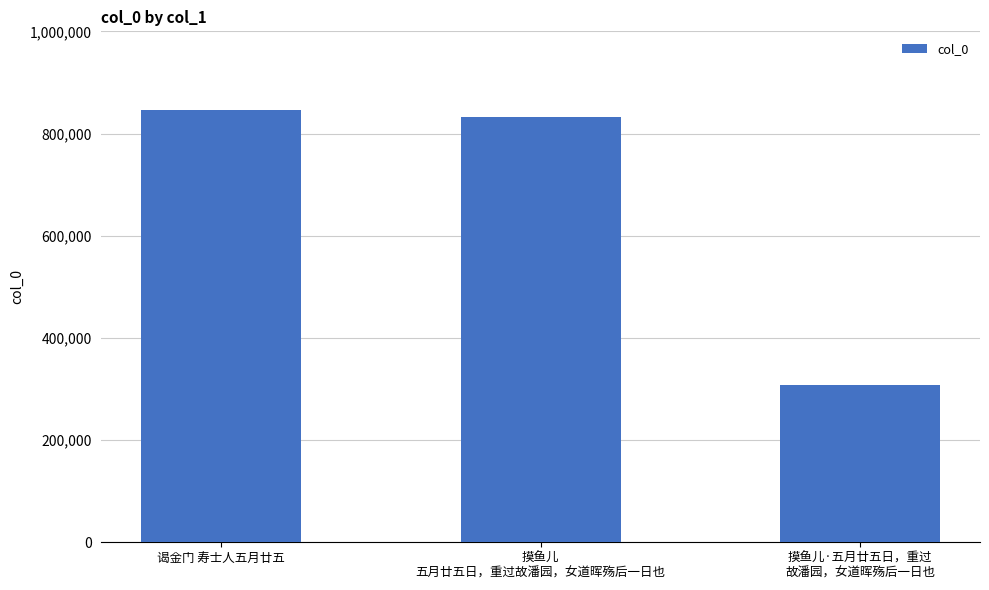

List the labels in order of value, smallest first.

摸鱼儿·五月廿五日，重过
故潘园，女道晖殇后一日也, 摸鱼儿
五月廿五日，重过故潘园，女道晖殇后一日也, 谒金门 寿士人五月廿五